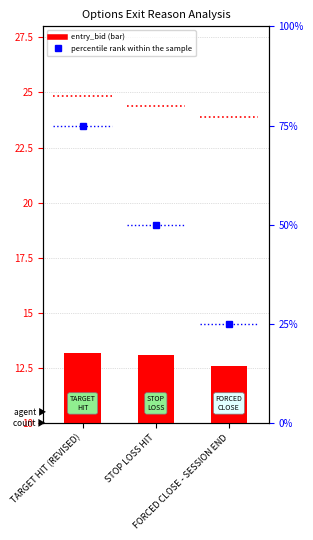

At which label does percentile rank within the sample first exceed 50?

TARGET HIT (REVISED)